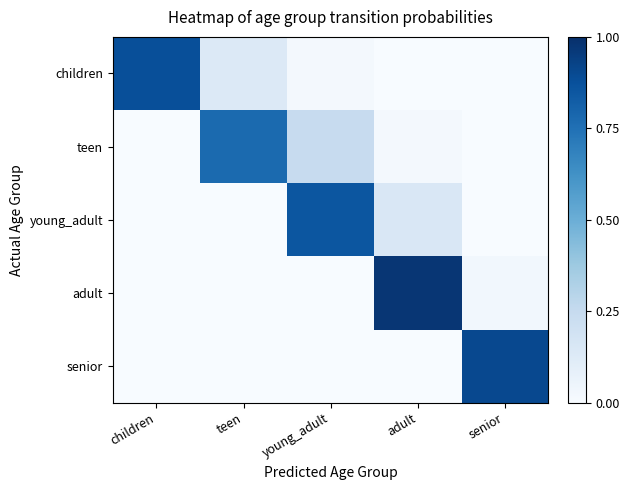

Reading left to right, transcribe all the data shown in this chart.

children: children=0.9	teen=0.1	young_adult=0.0	adult=0.0	senior=0.0
teen: children=0.0	teen=0.8	young_adult=0.2	adult=0.0	senior=0.0
young_adult: children=0.0	teen=0.0	young_adult=0.9	adult=0.1	senior=0.0
adult: children=0.0	teen=0.0	young_adult=0.0	adult=1.0	senior=0.0
senior: children=0.0	teen=0.0	young_adult=0.0	adult=0.0	senior=0.9